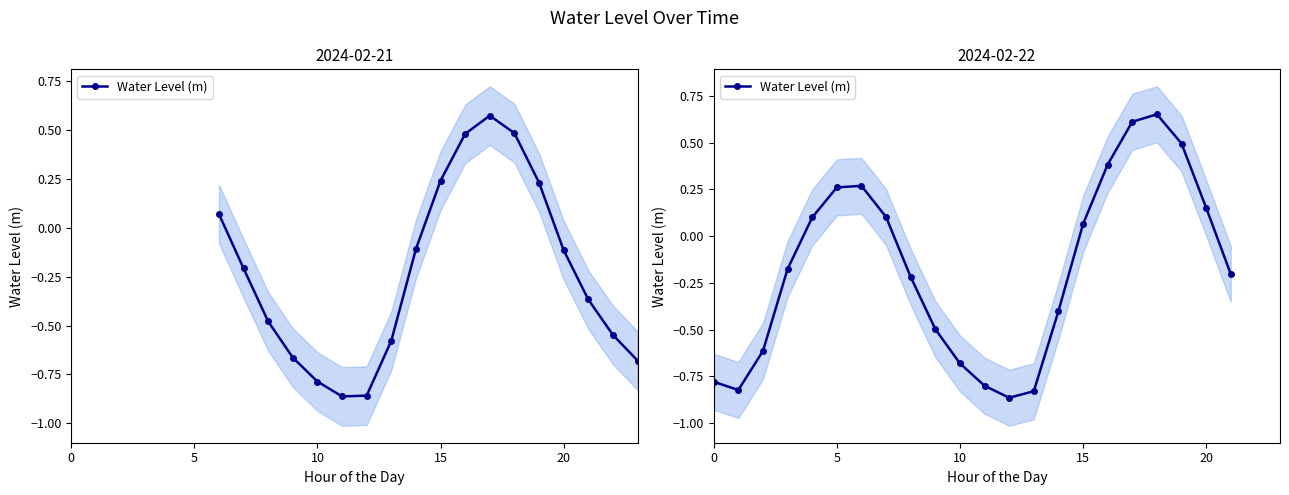

How many lines are shown in the chart?

1